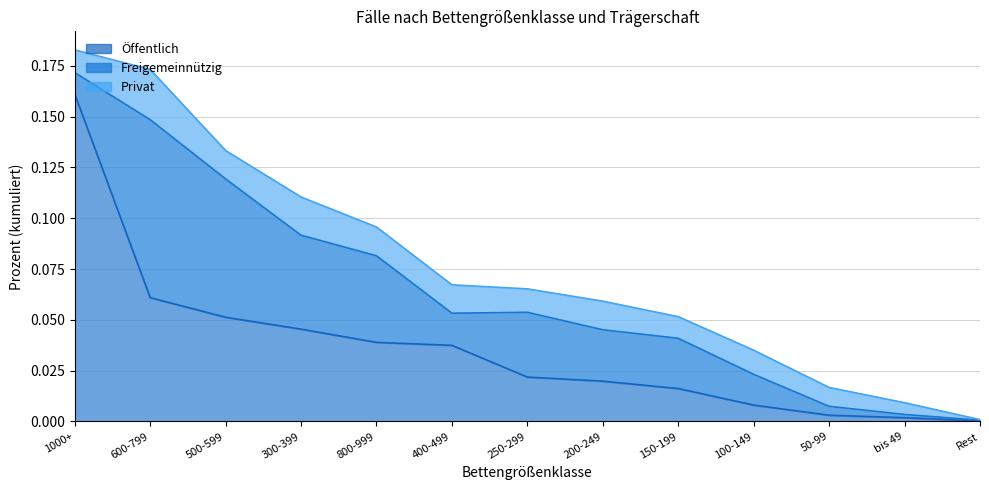

What is the difference between the maximum and minimum values in the Öffentlich series?

0.2